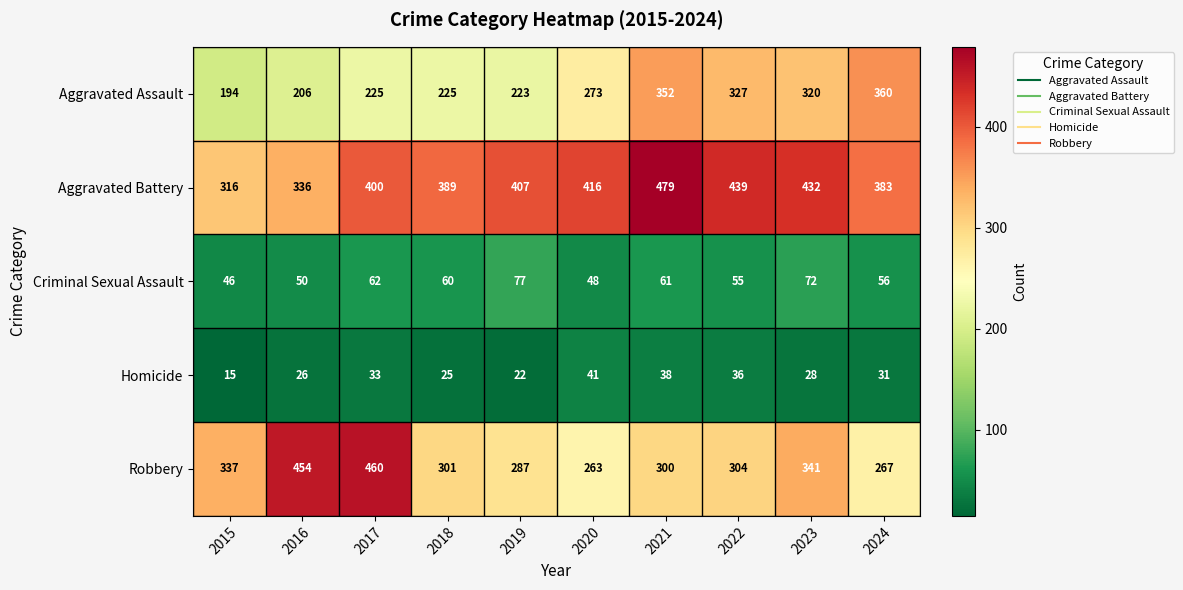

Between 2020 and 2024, which series saw the biggest shift?

Aggravated Assault